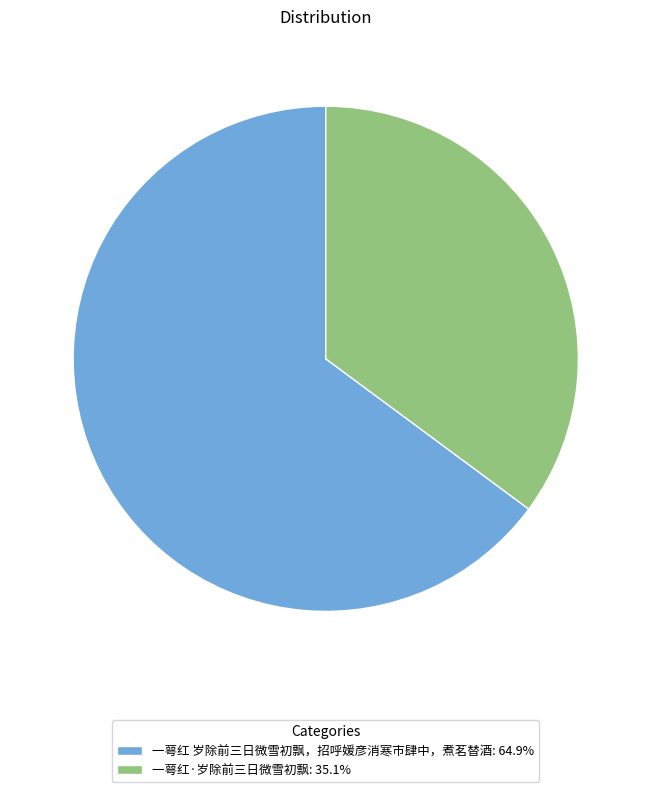

Is the sum of 一萼红 岁除前三日微雪初飘，招呼媛彦消寒市肆中，煮茗替酒 and 一萼红·岁除前三日微雪初飘 greater than half?

Yes